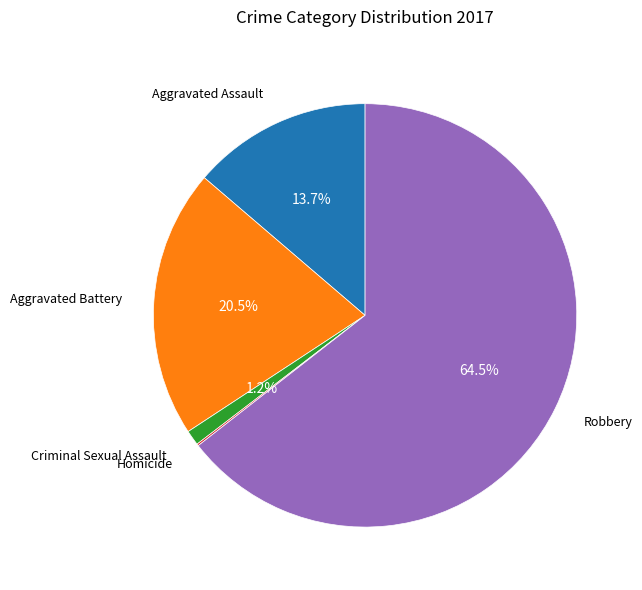

Does any single category account for the majority?

Yes